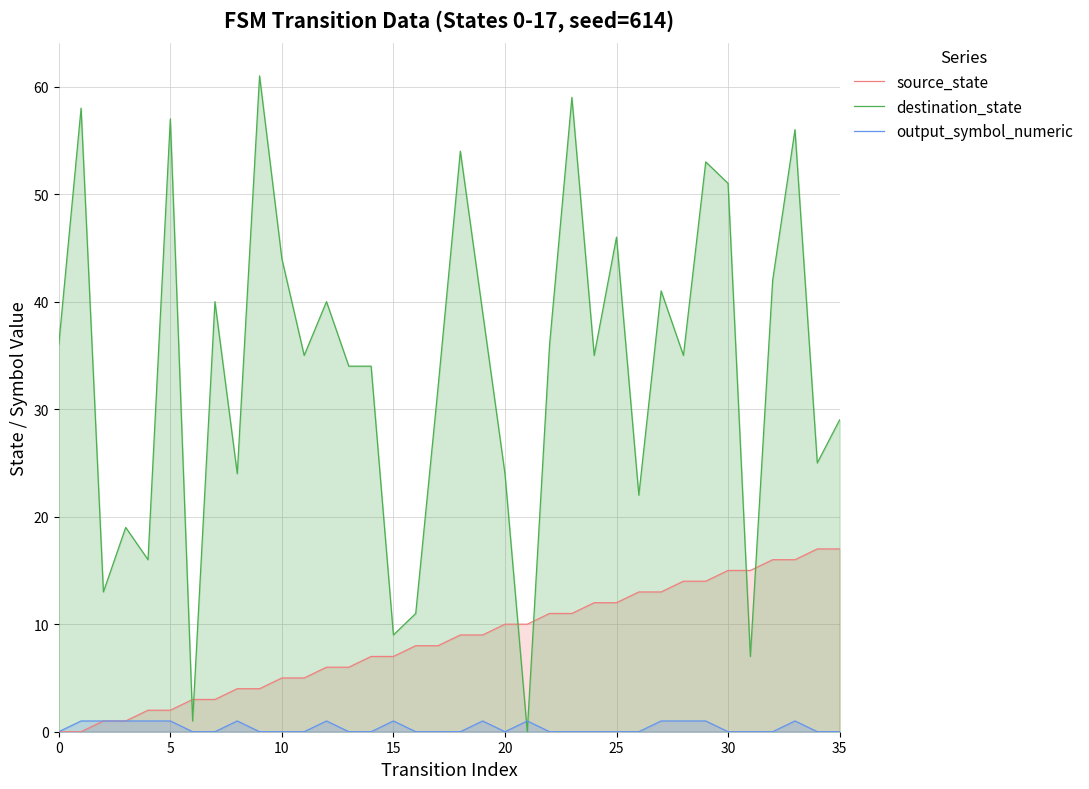

Rank the series by their maximum value, from lowest to highest.

output_symbol_numeric, source_state, destination_state